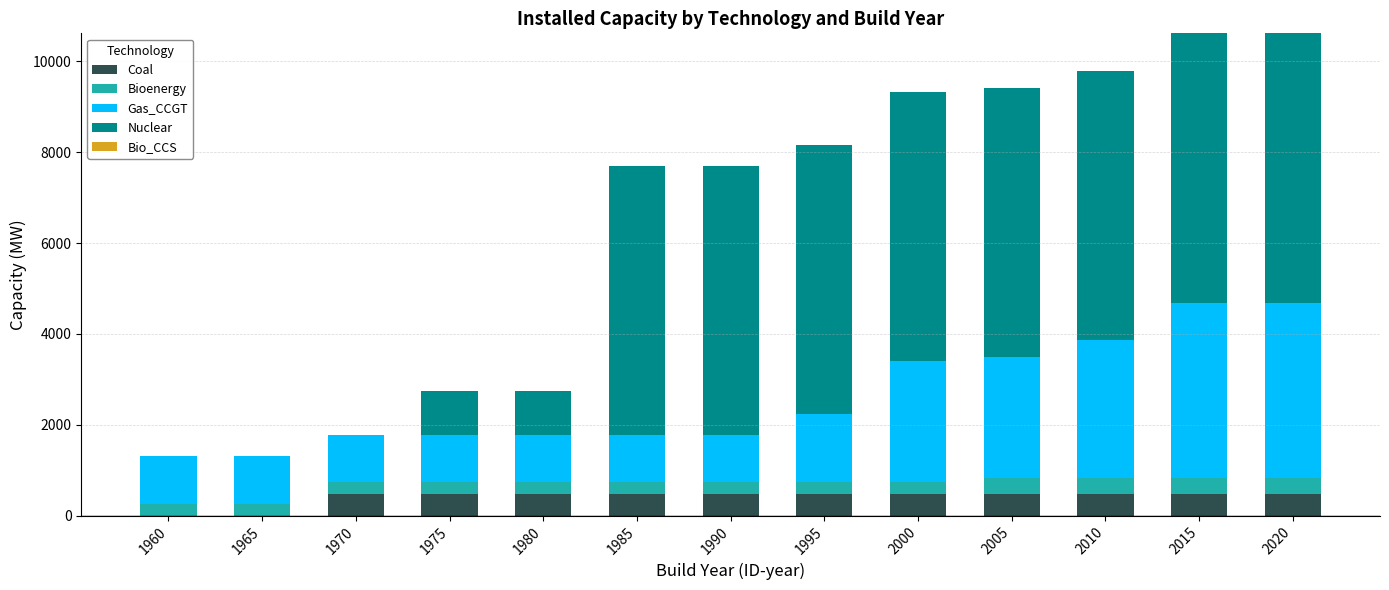

What is the sum of the Coal values at 2020 and 1975?

940.0